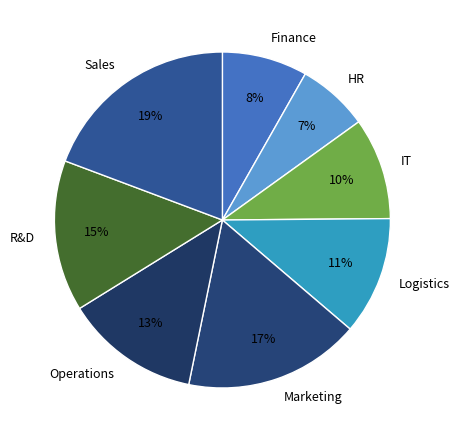

To the nearest percent, what portion does Marketing represent?

17%